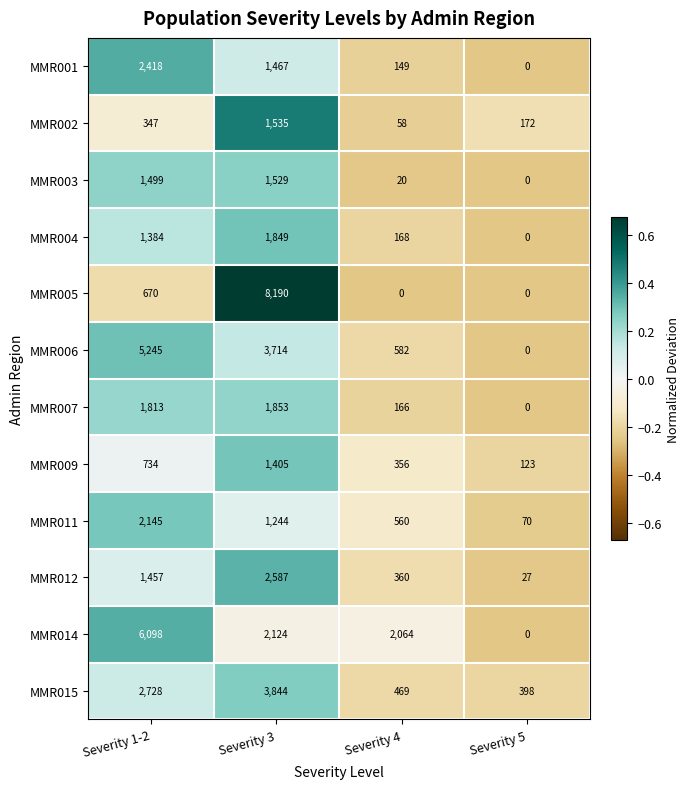

What is the difference between the MMR002 values at Severity 3 and Severity 4?

1477